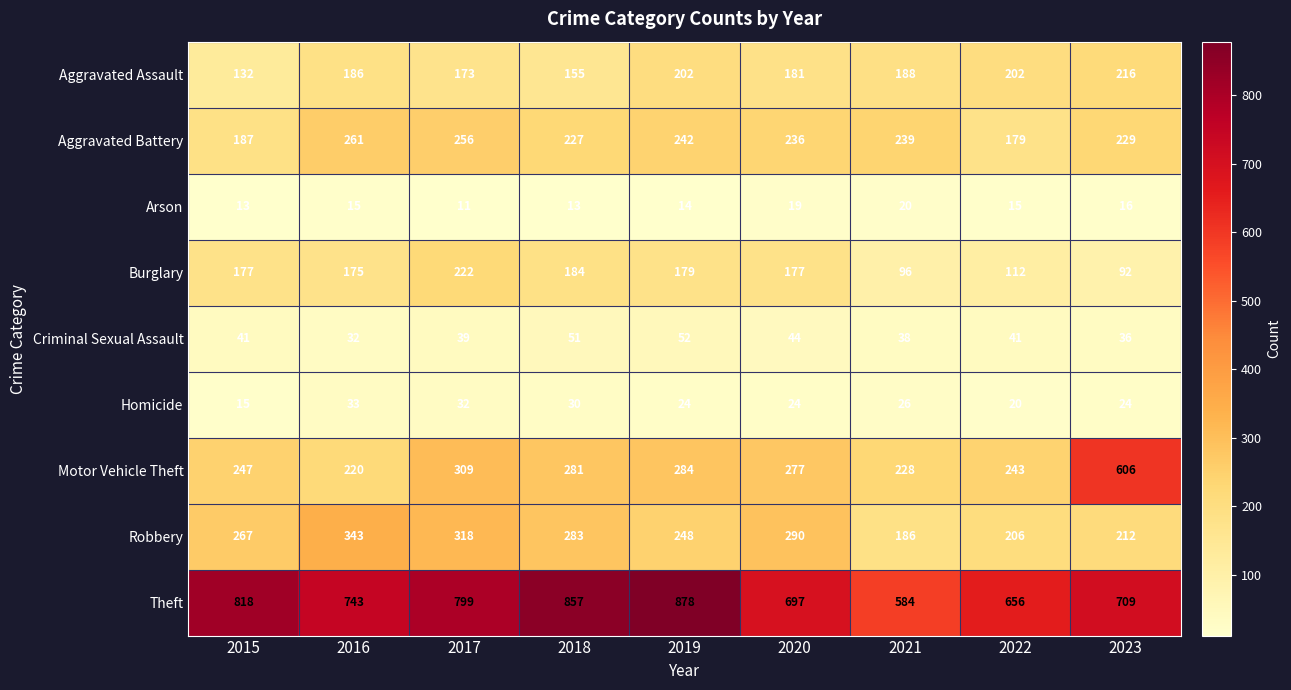

True or false: Theft has a value of 857 at 2018.

True